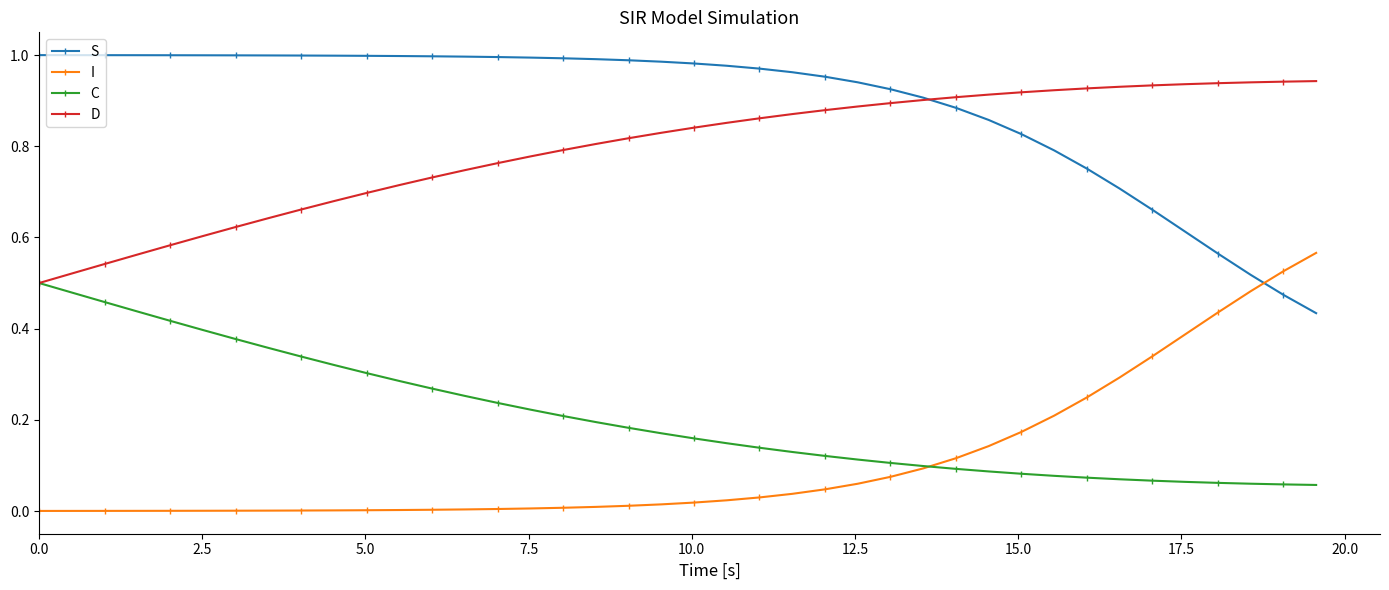

True or false: S and I intersect in this chart.

True